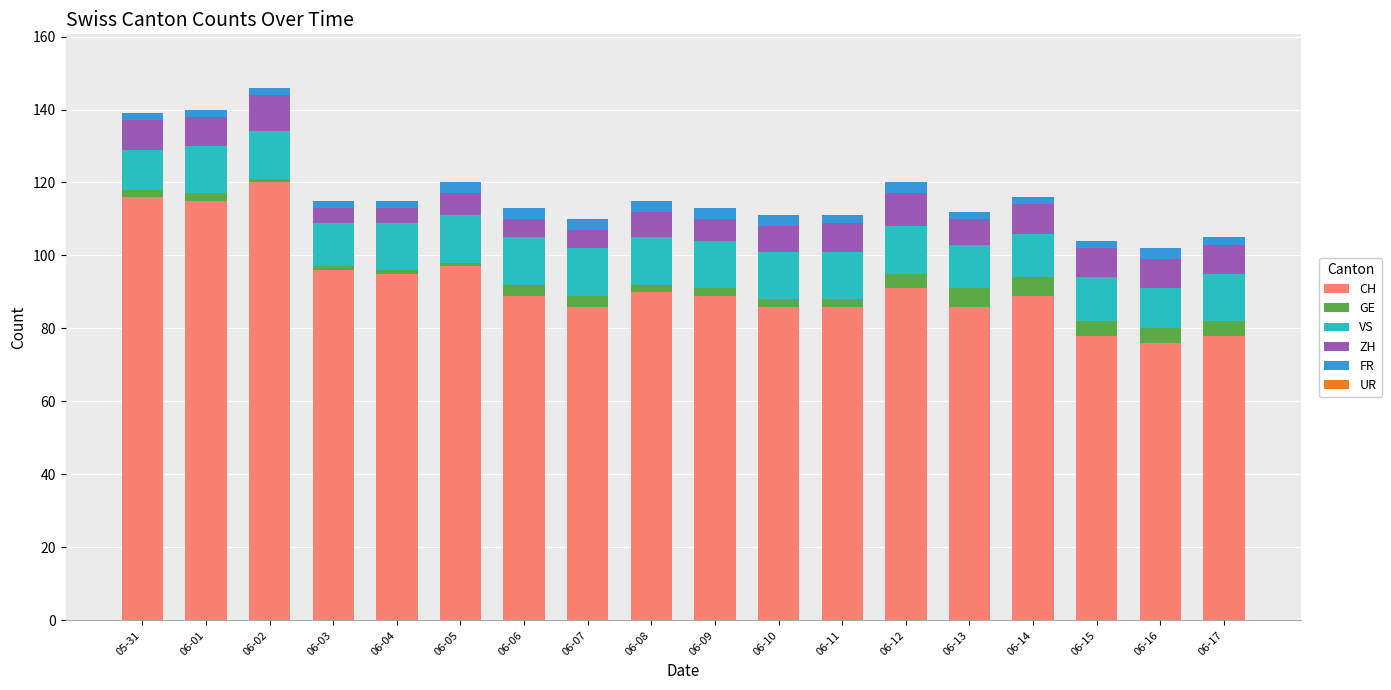

The CH series shows 91 at 06-12. True or false?

True